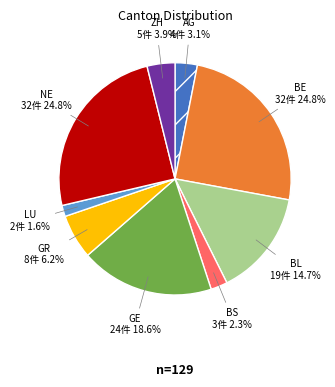

Is there a majority slice in this chart?

No